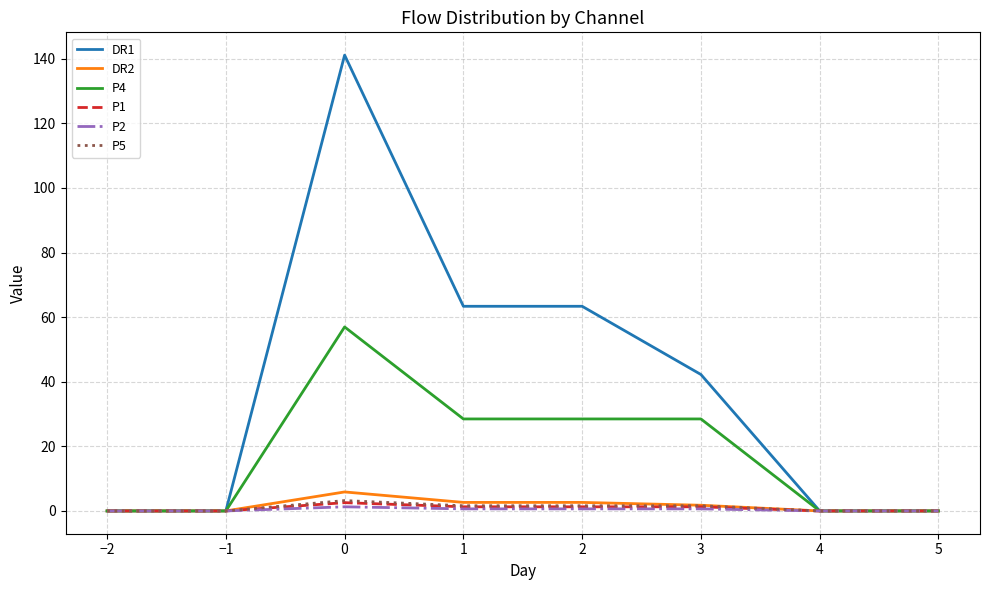

What is the maximum value shown in the chart?

141.1